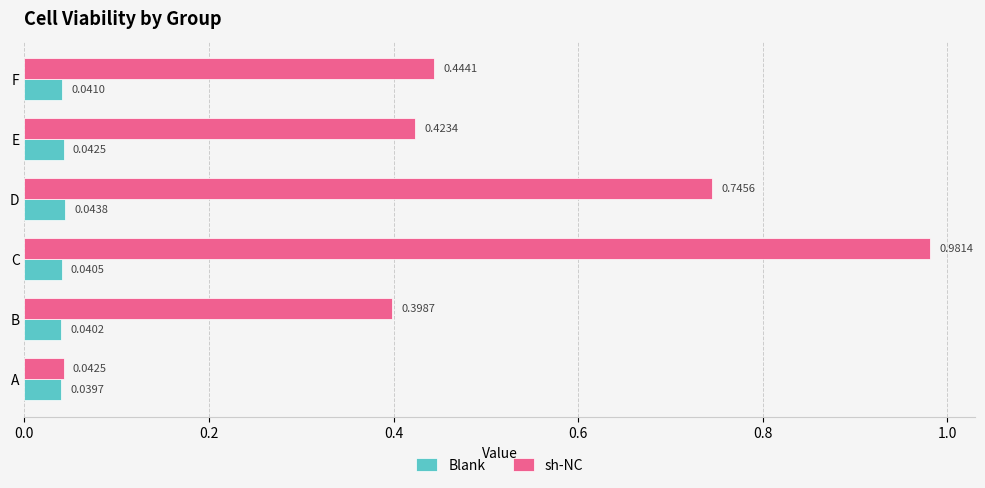

Rank the series by their maximum value, from highest to lowest.

sh-NC, Blank